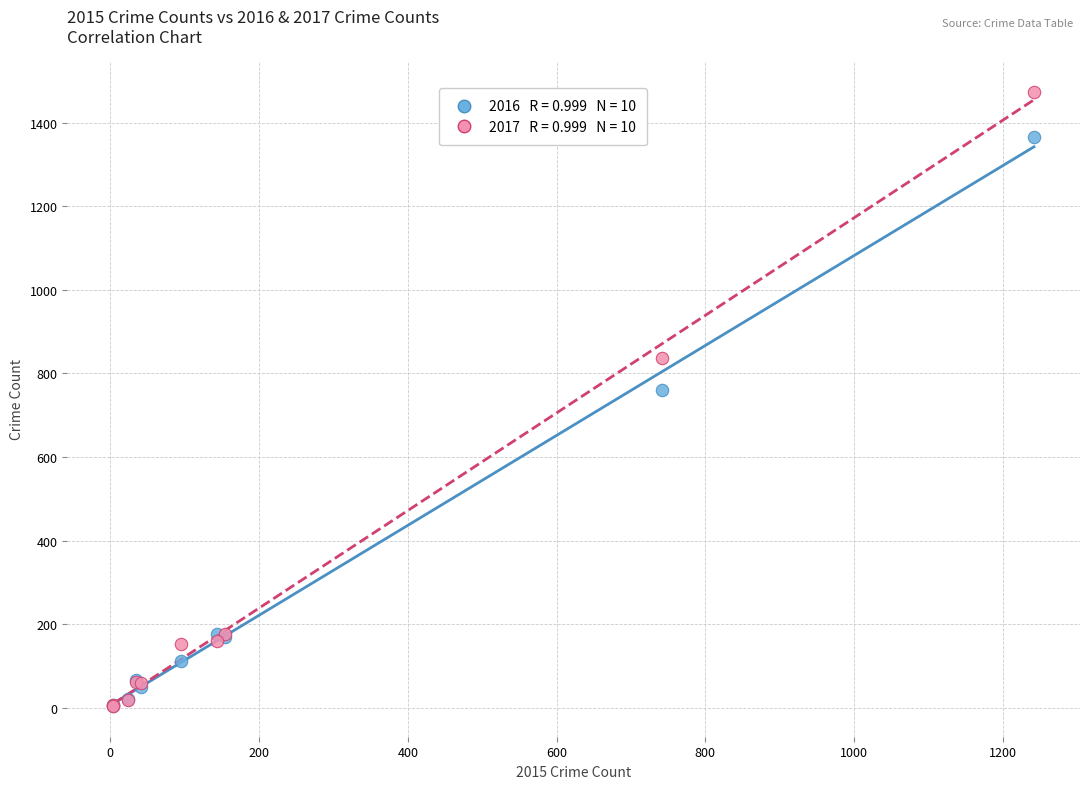

Across all series, what Y value is closest to 739?

761